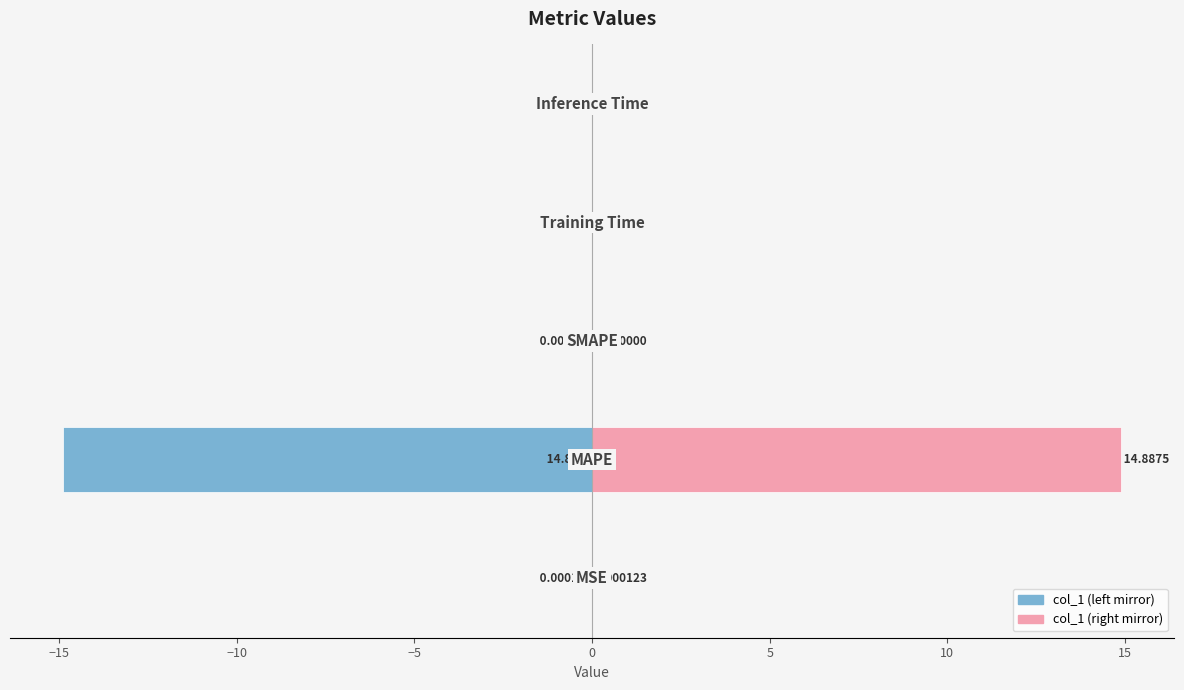

What position from the right is 0?

1